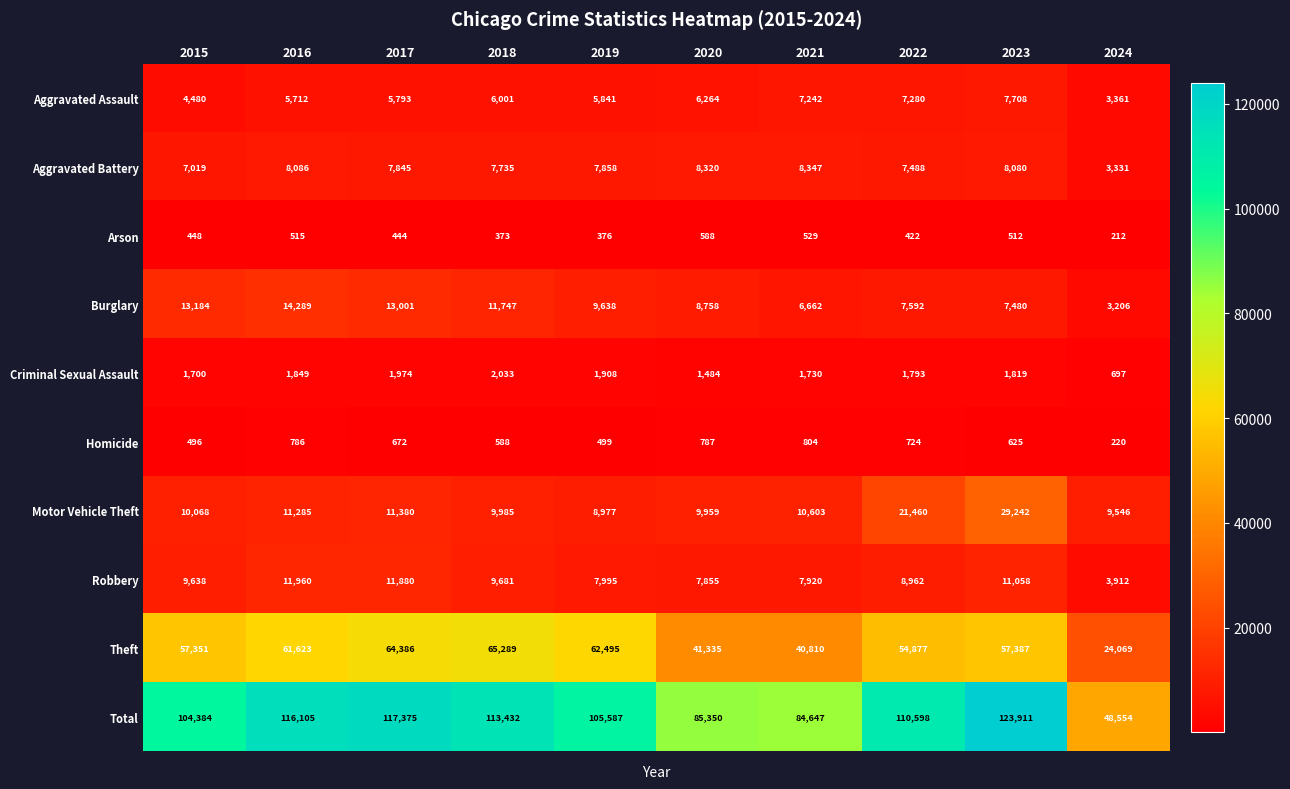

At which category is the sum across all series the highest?

2023